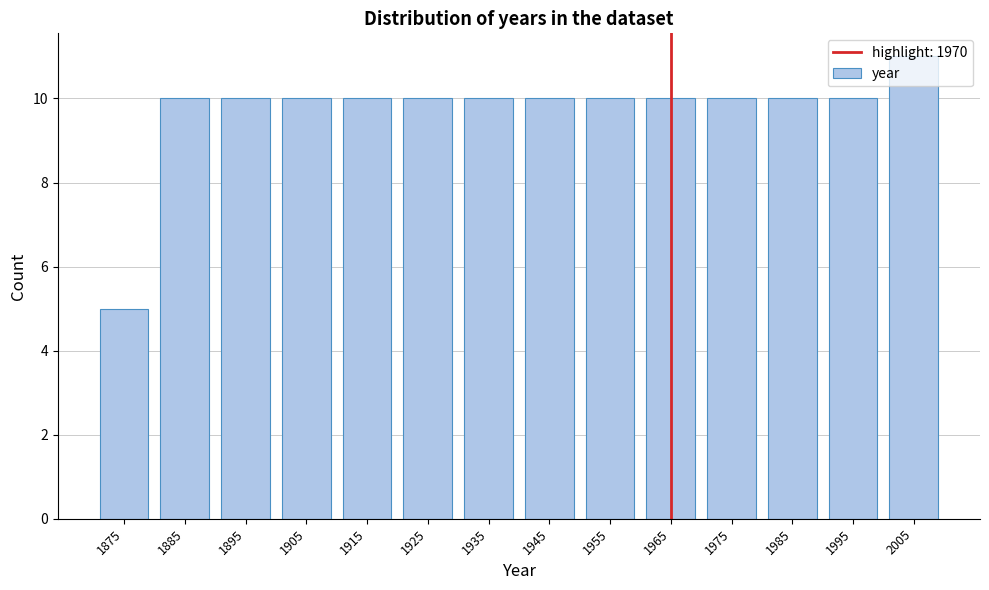

Which category has the highest value across all series?

2005